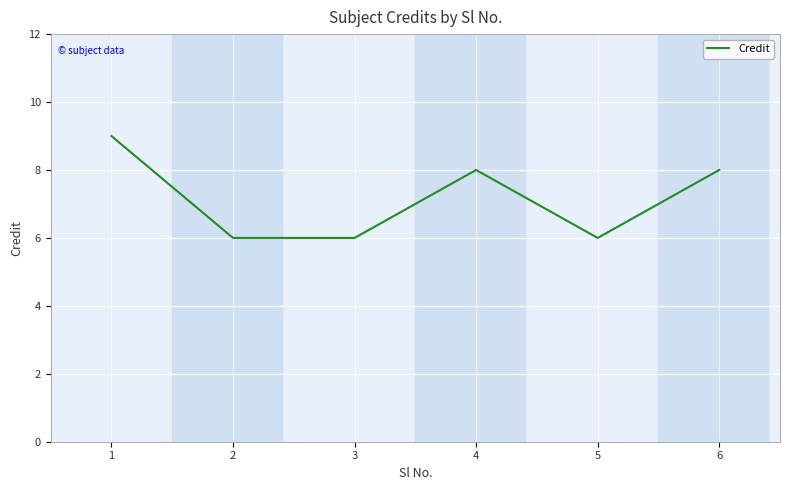

Where is the first local maximum?

4